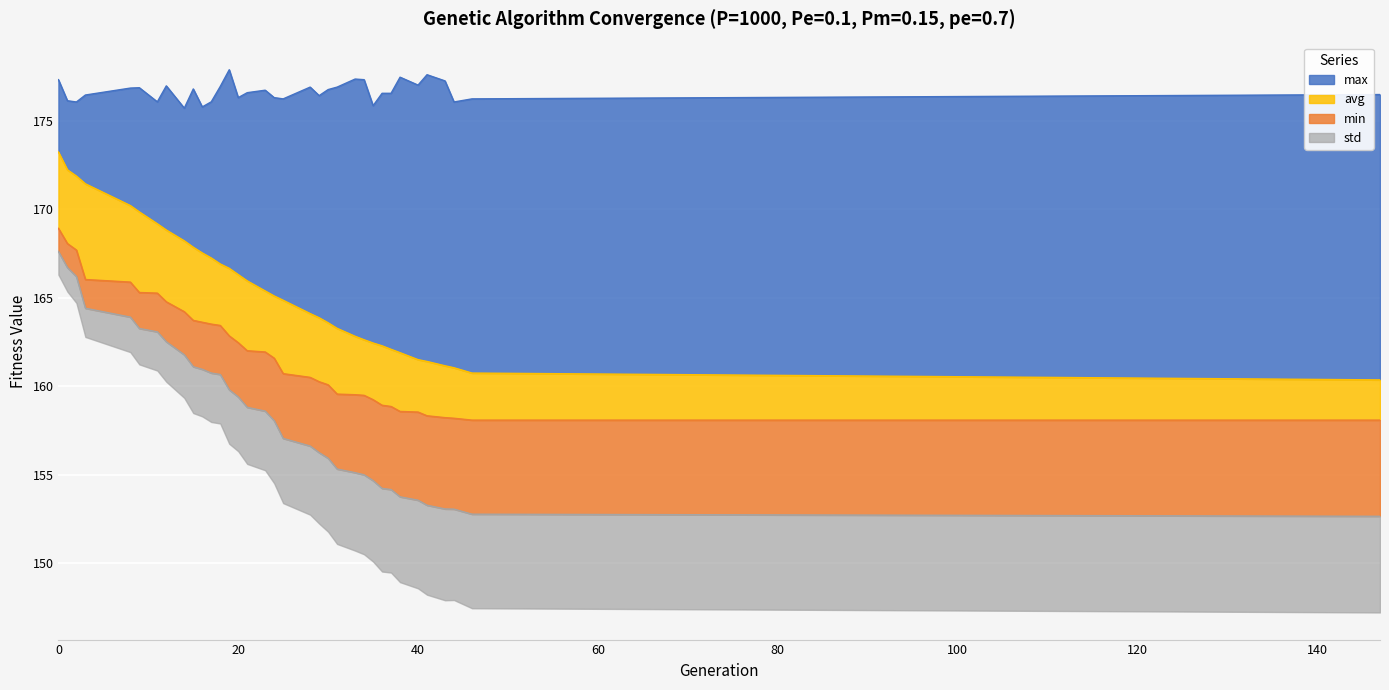

What is the difference between the maximum and minimum values in the max series?

2.2